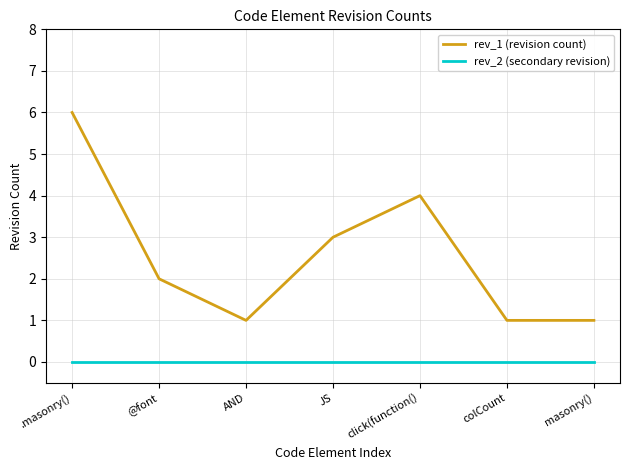

Is this an area chart (filled region under the line)?

No